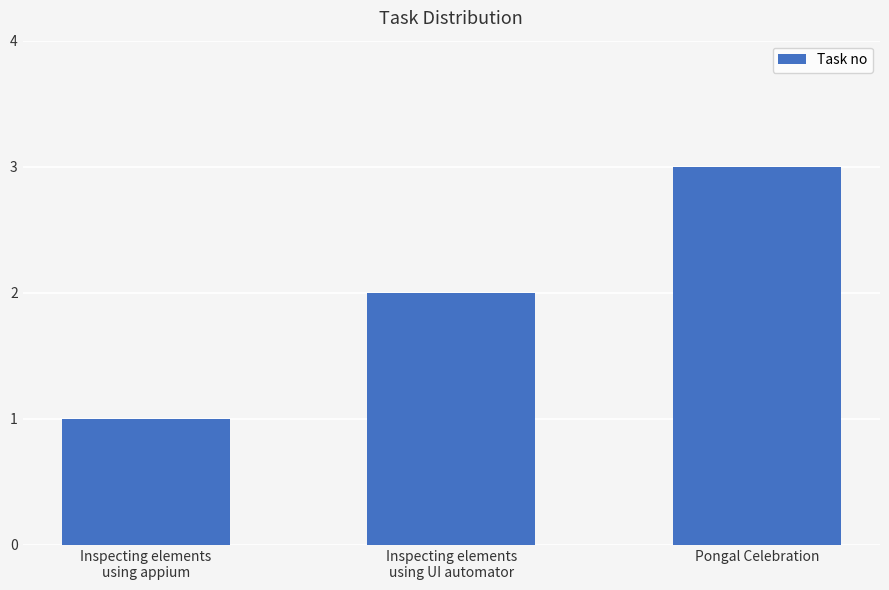

Approximately how many times larger is the value at Pongal Celebration compared to Inspecting elements
using UI automator?

1.5